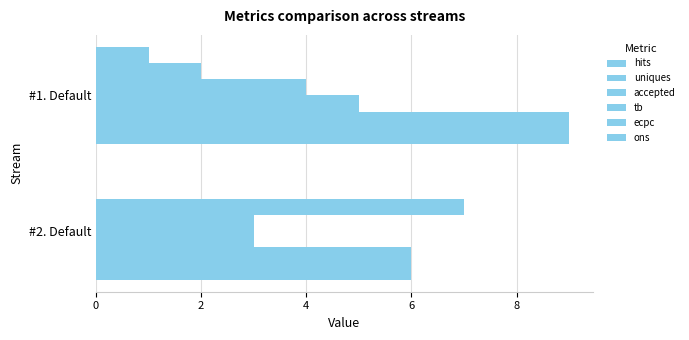

How many groups of bars are there?

2